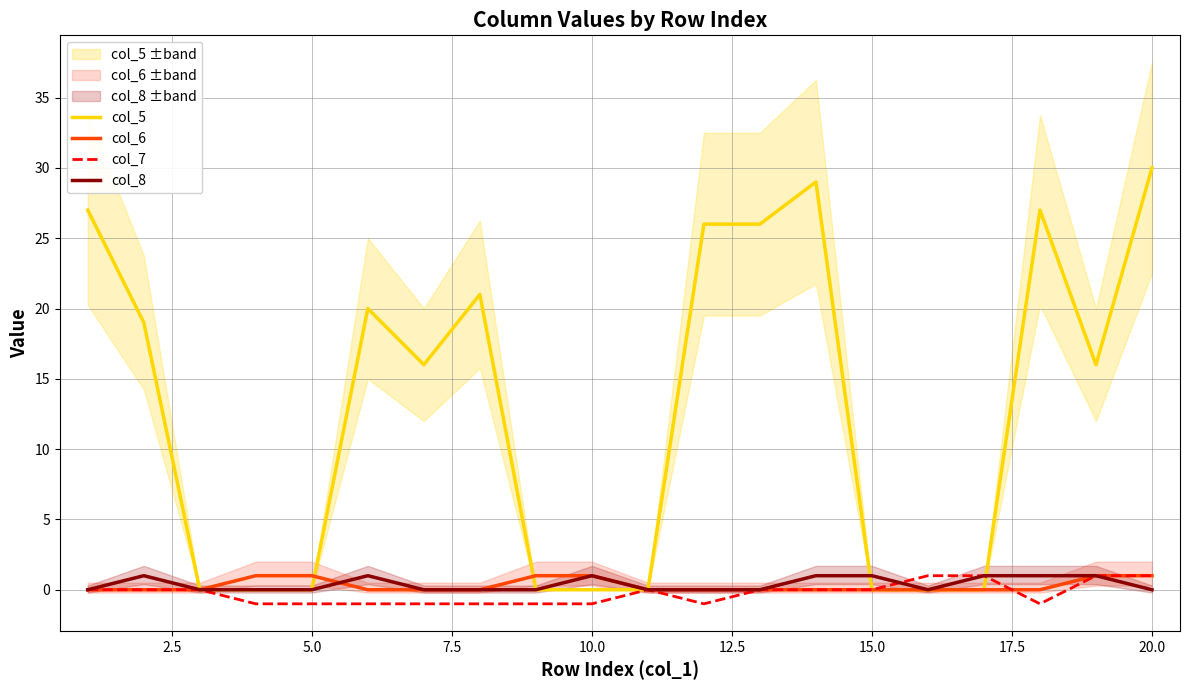

The col_5 series shows 46 at 12. True or false?

False